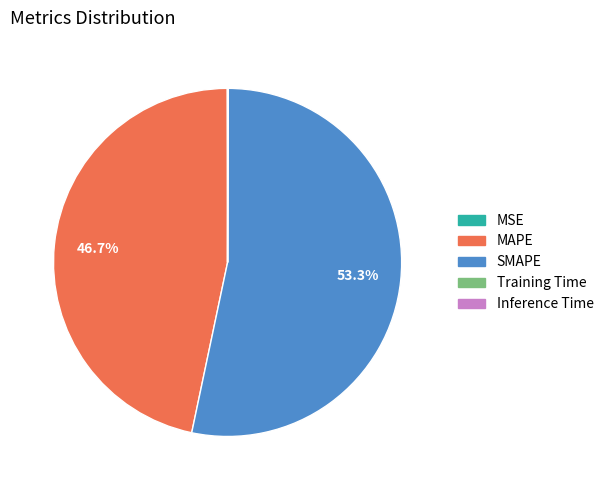

What is the majority slice?

SMAPE